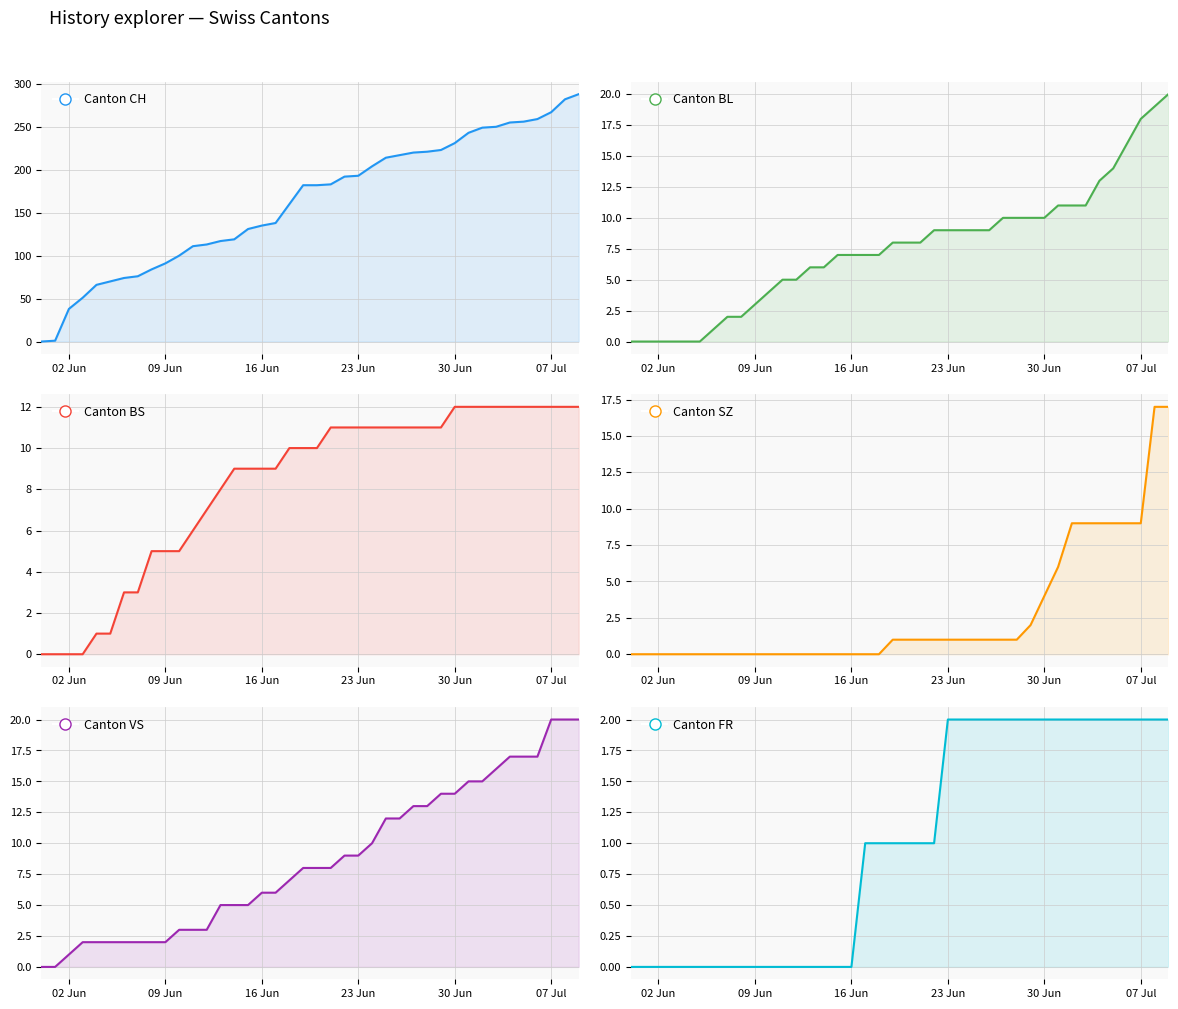

True or false: SZ has a value of 15 at 34.

False